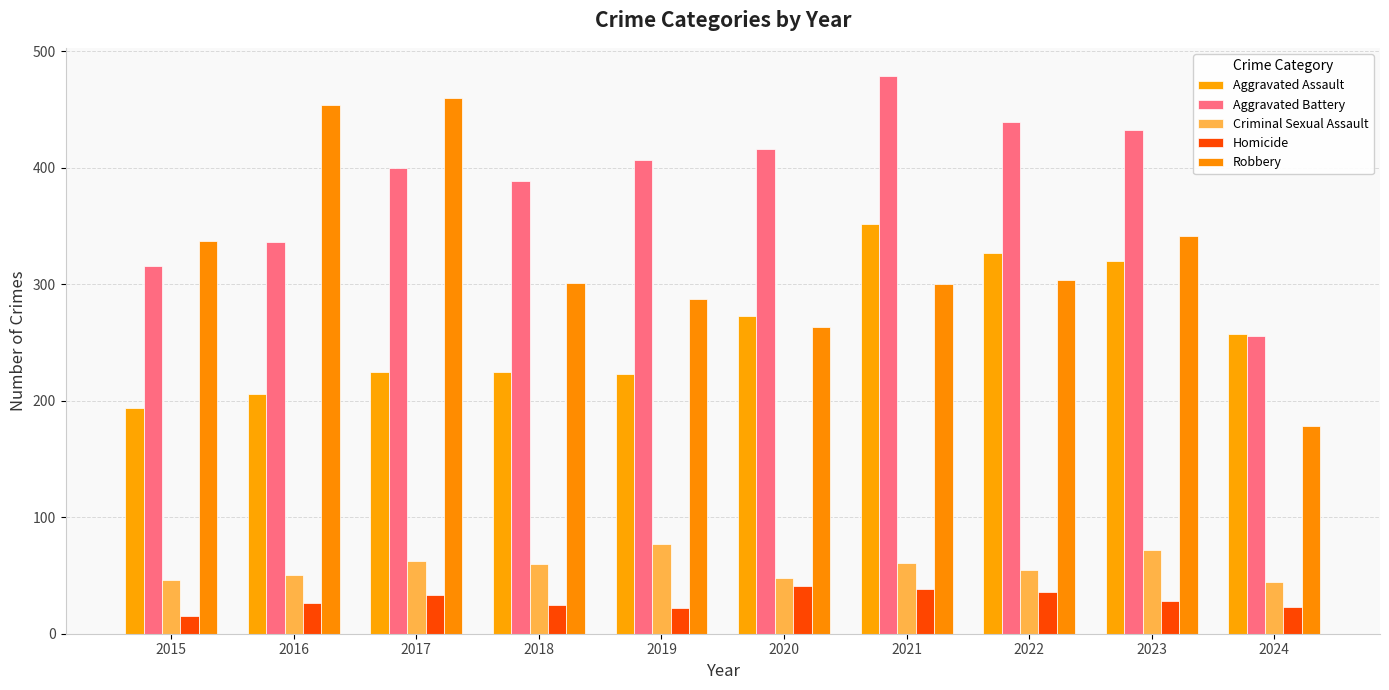

At which category is the sum across all series the highest?

2021